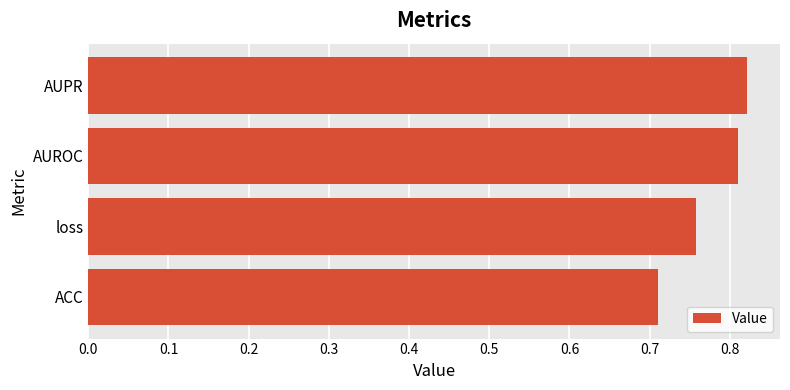

How many bars are there in total?

4